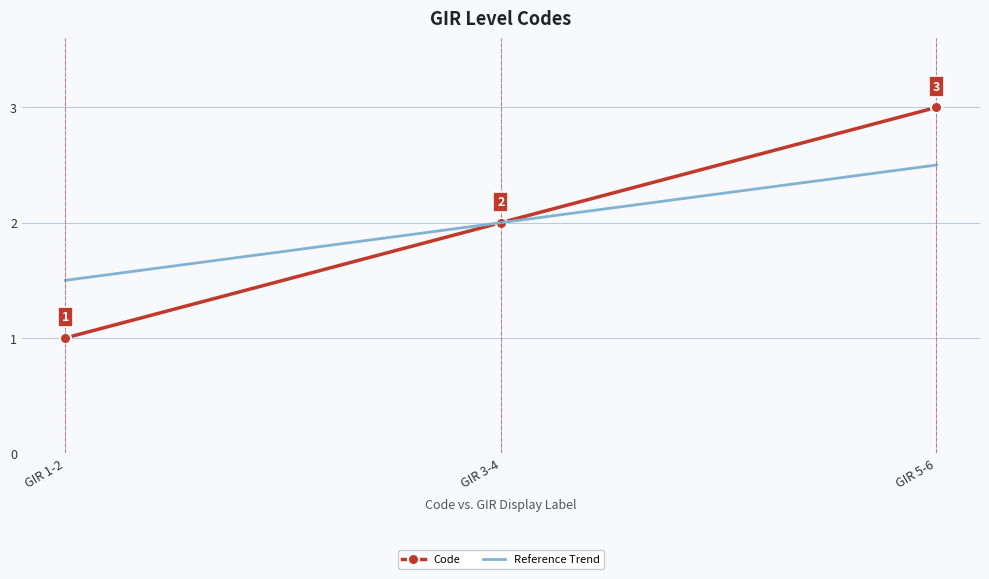

What is the approximate value of Code at GIR 1-2?

1.0